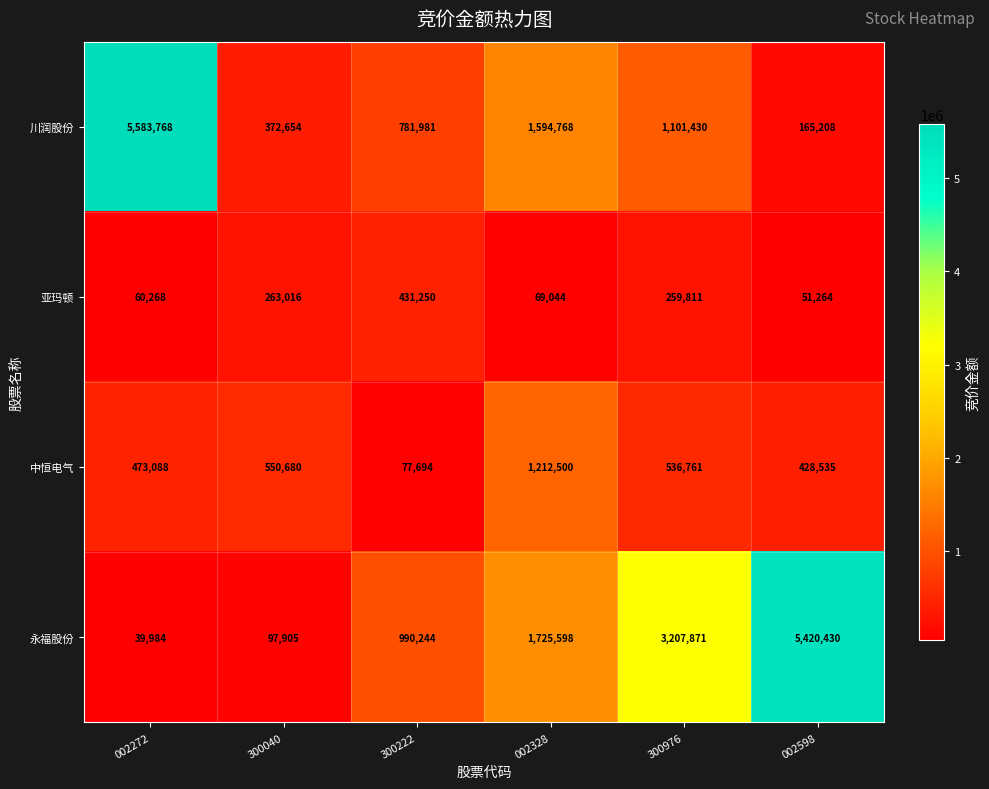

List the labels in order of 川润股份 value, smallest first.

002598, 300040, 300222, 300976, 002328, 002272